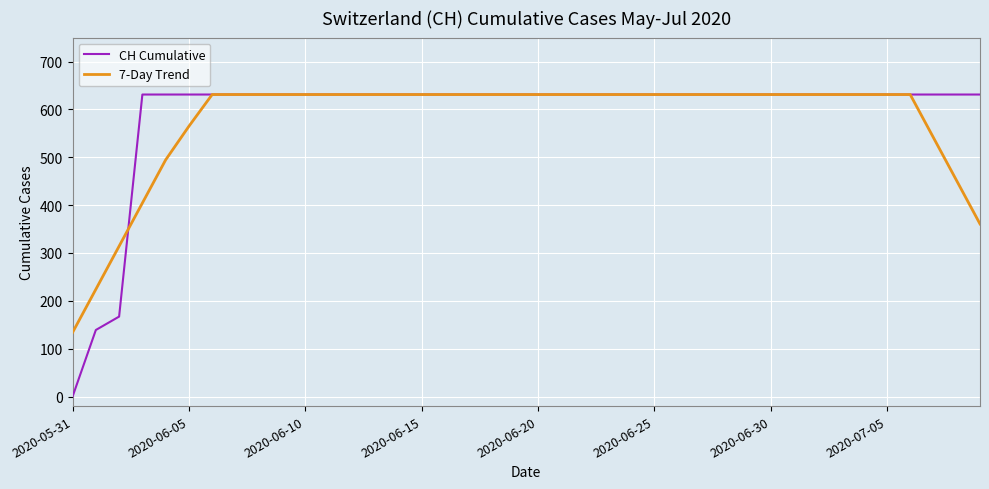

What is the difference between the maximum and minimum values in the 7-Day Trend series?

497.1